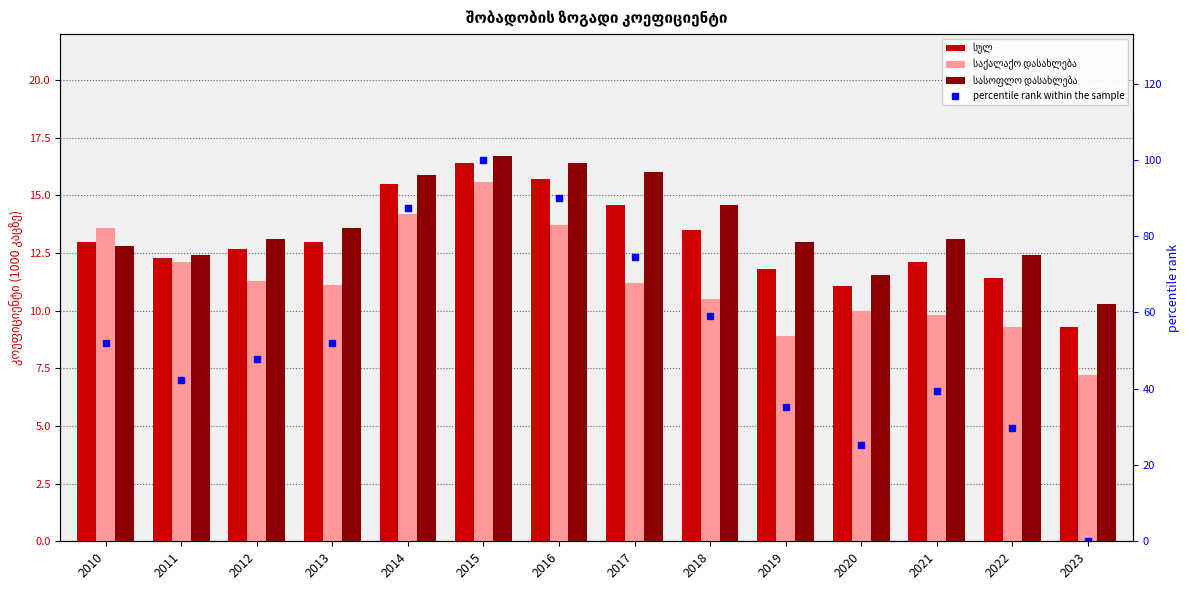

What is the total value across all series at 2016?

135.9